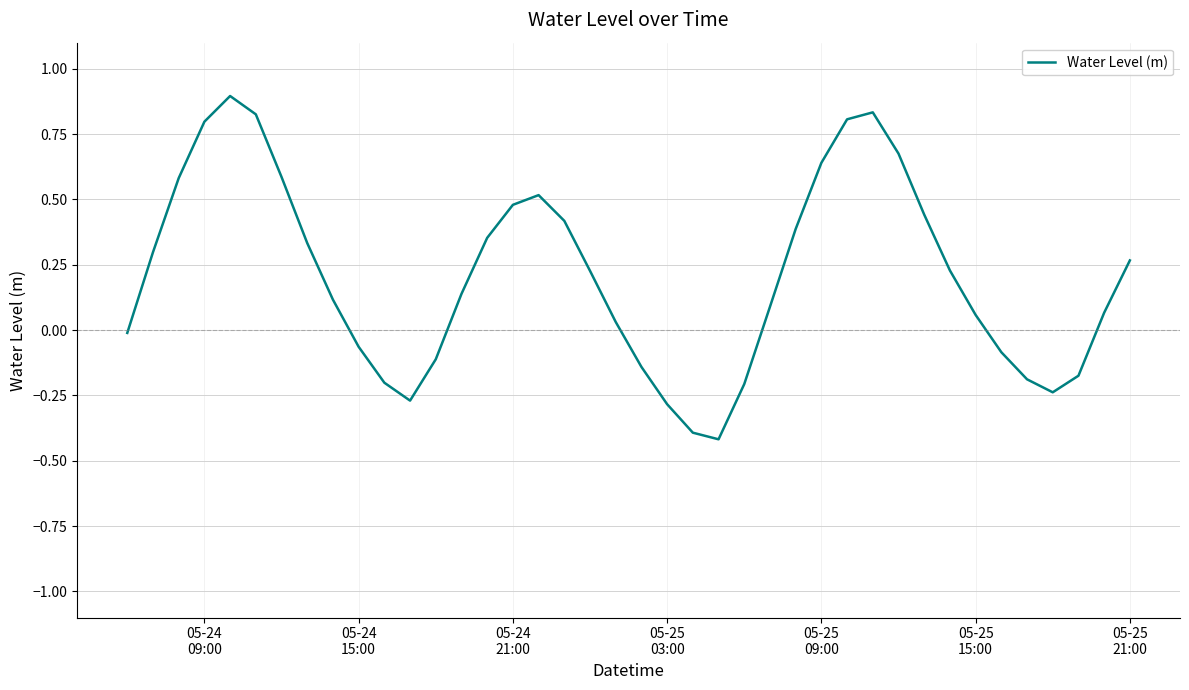

What is the difference between the maximum and minimum values?

1.3